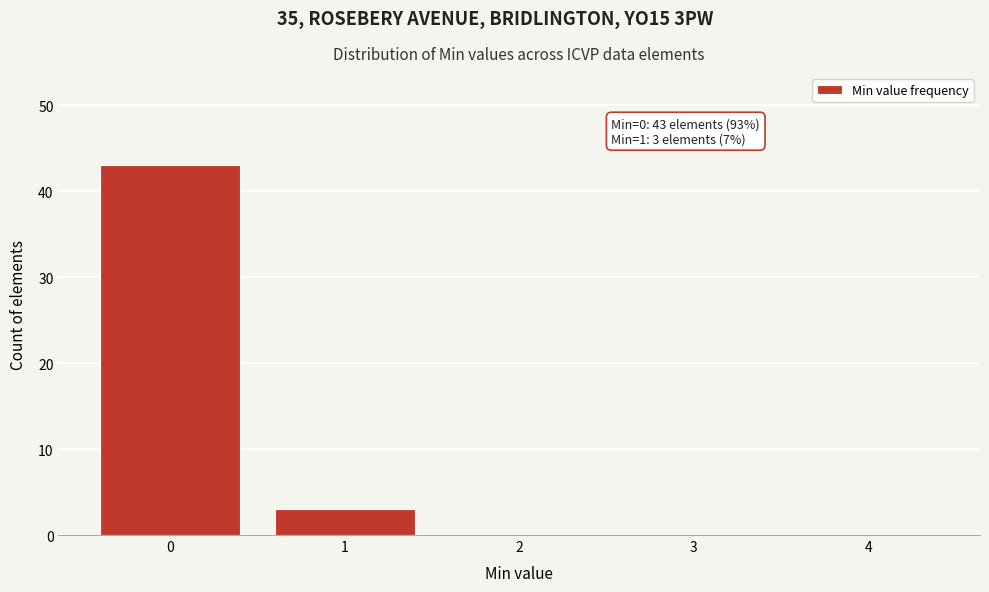

Reading left to right, what are all the values shown in this chart?

0=43	1=3	2=0	3=0	4=0